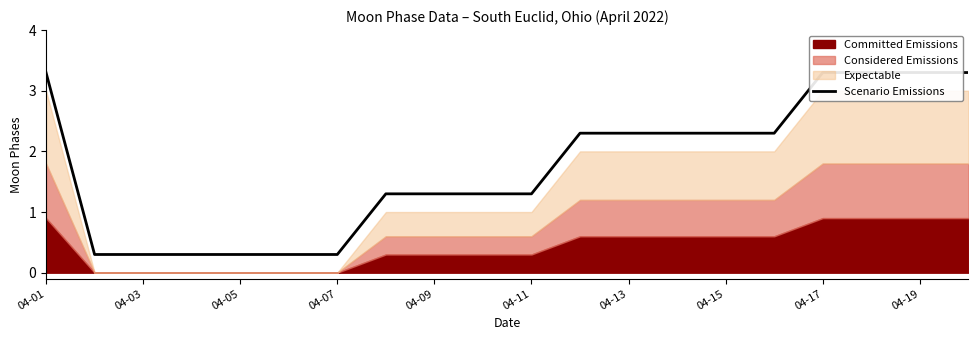

Which has a higher value, 04-13 or 19?

19